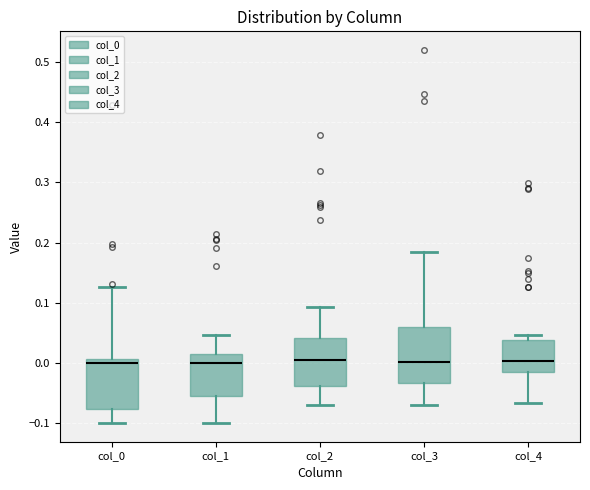

Where does the median line of the box for col_1 sit on the y-axis? The values are not printed on the chart, so give them approximately, as read against the axis.

0.00